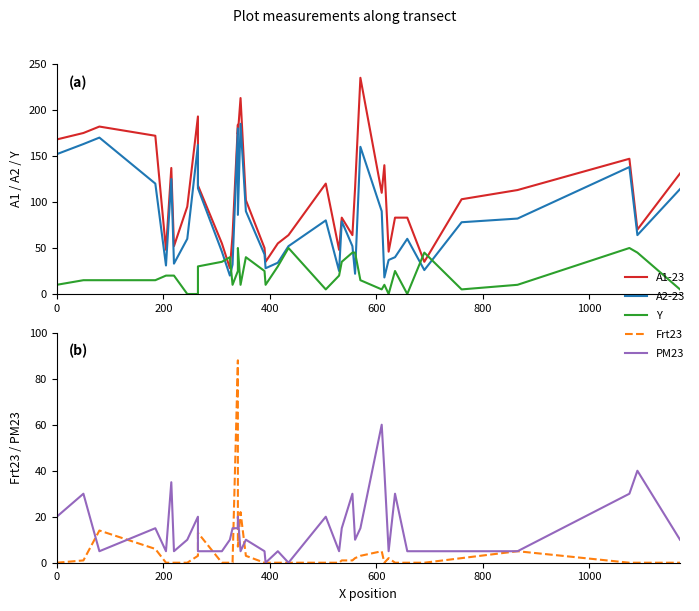

Reading right to left, what are all the values shown in this chart?

A1-23: 131	70	147	113	103	35	83	83	46	140	110	235	115	64	83	48	120	64	55	35	50	102	213	174	184	64	28	55	118	193	95	52	137	48	172	182	175	168
A2-23: 114	64	138	82	78	26	60	40	37	18	90	160	22	52	79	25	80	52	34	28	43	90	185	86	180	32	20	46	115	162	60	33	125	31	120	170	163	152
Y: 5	45	50	10	5	45	0	25	0	10	5	15	45	45	35	20	5	50	30	10	25	40	10	50	25	10	40	35	30	0	0	20	20	20	15	15	15	10
Frt23: 0	0	0	5	2	0	0	0	2	0	5	3	2	1	1	0	0	0	0	0	0	3	22	7	88	0	0	0	13	3	0	0	0	0	6	14	1	0
PM23: 10	40	30	5	5	5	5	30	5	40	60	15	10	30	15	5	20	0	5	0	5	10	5	20	15	15	10	5	5	20	10	5	35	5	15	5	30	20